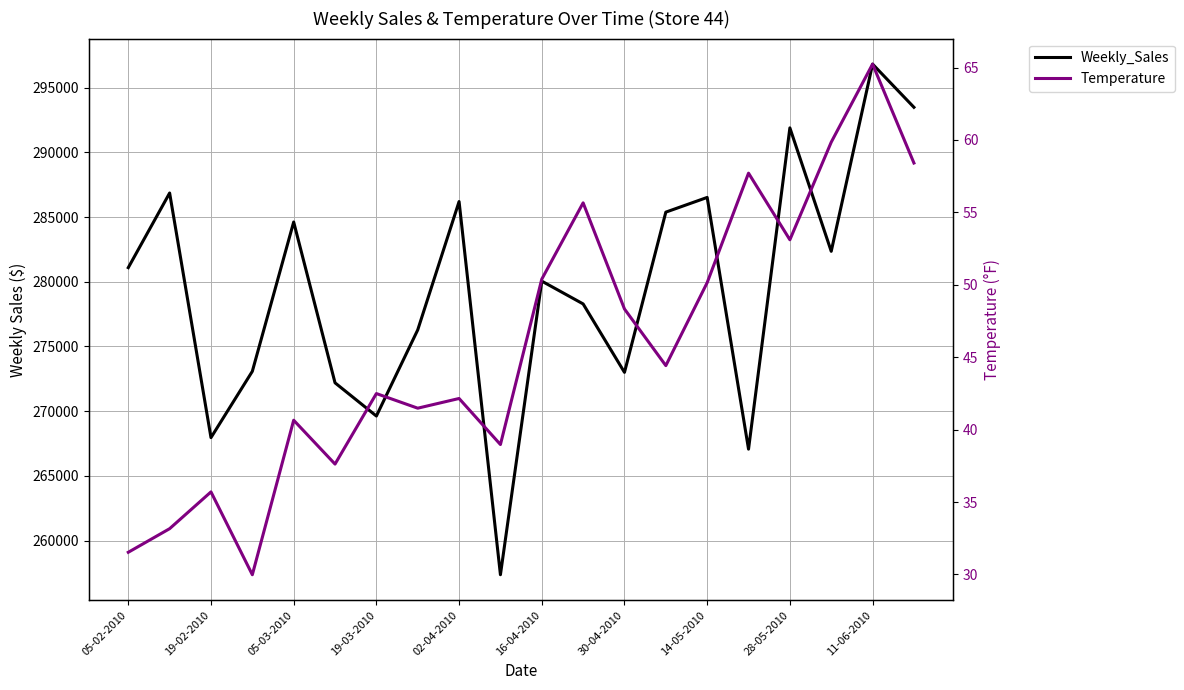

True or false: Temperature and Weekly_Sales intersect in this chart.

False